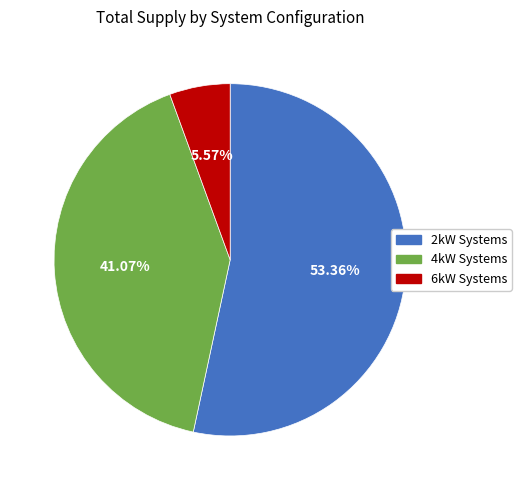

Is there any slice that represents more than half of the pie?

Yes